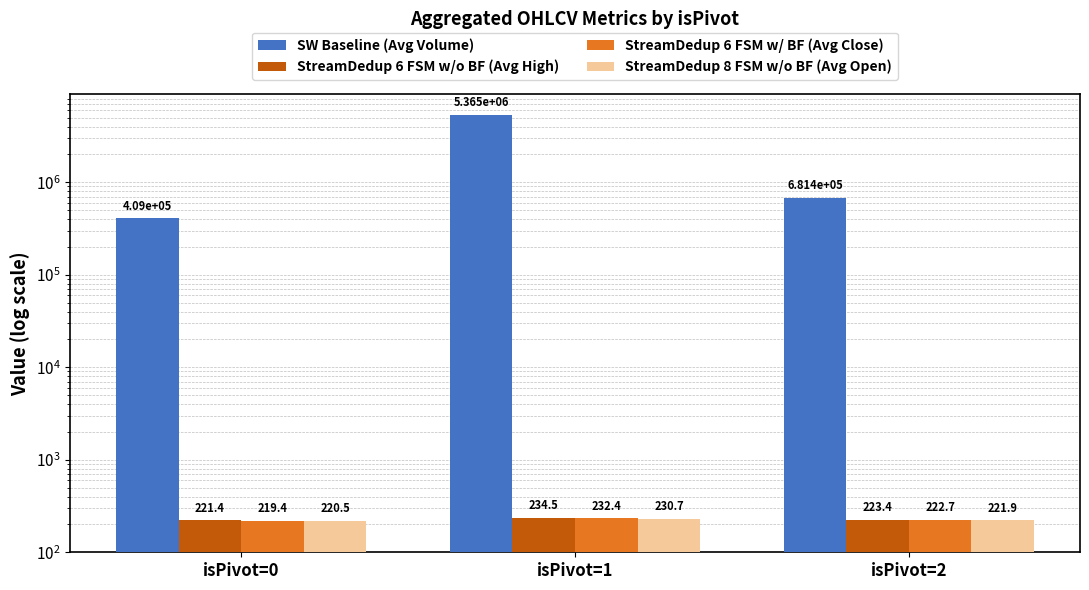

What is the lowest value of the SW Baseline (Avg Volume) series?

409033.0